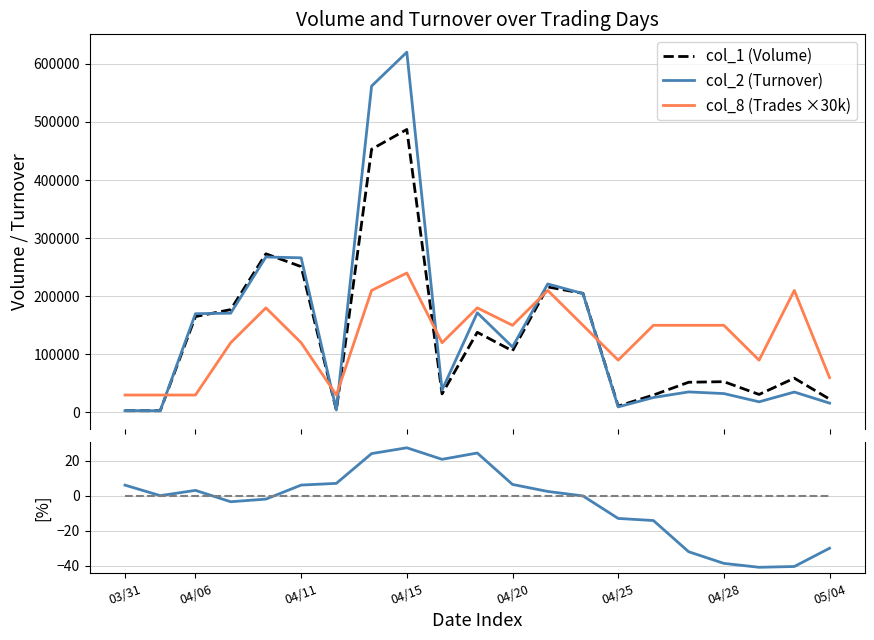

What is the value of the (col_2 - col_1) / col_1 [%] point at the 11th from the left?

24.3